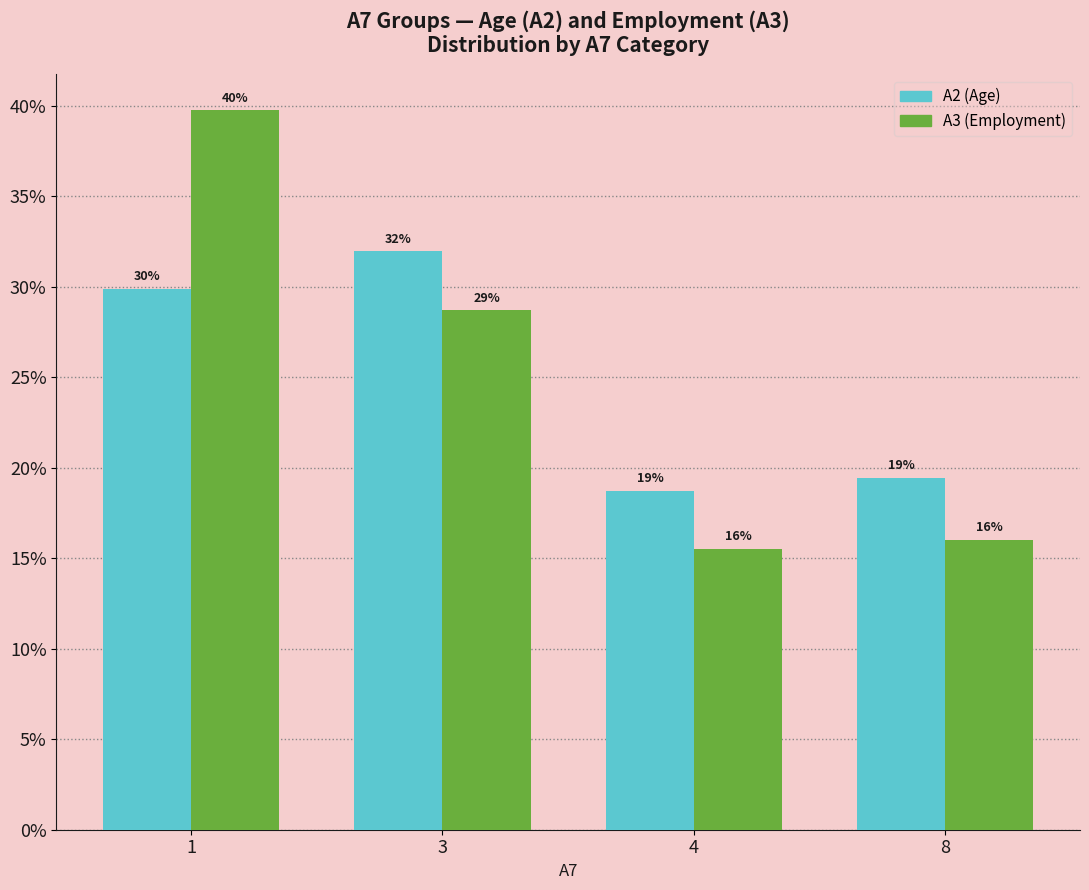

Which series changed the most between 1 and 4?

A3 (Employment)